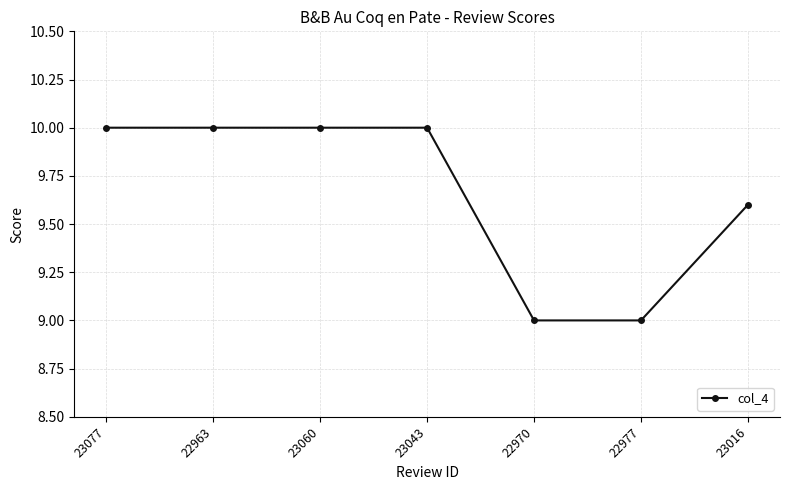

How many categories are shown in the chart?

7